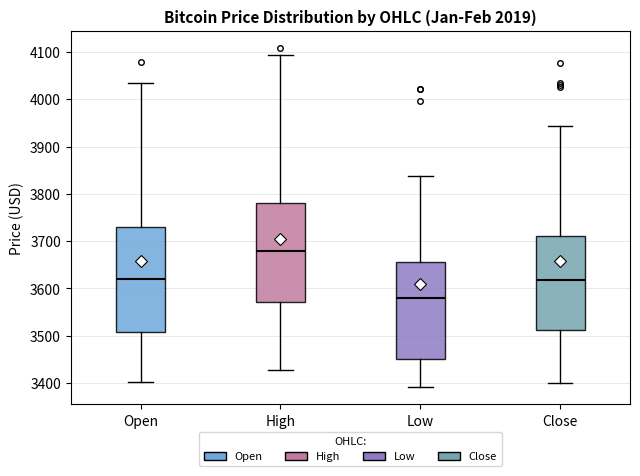

Comparing the boxes themselves (not the whiskers), which one is the tallest?

Open